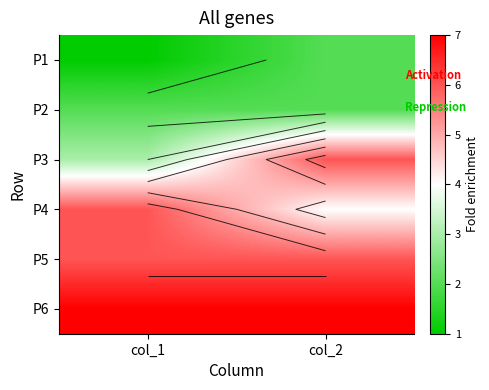

At which label is P5 closest to 6?

col_1